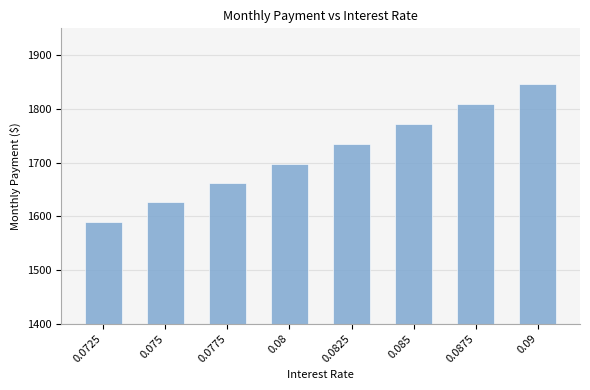

Reading left to right, transcribe all the data shown in this chart.

0.0725=1590.2	0.075=1625.8	0.0775=1661.7	0.08=1698.0	0.0825=1734.6	0.085=1771.5	0.0875=1808.7	0.09=1846.2